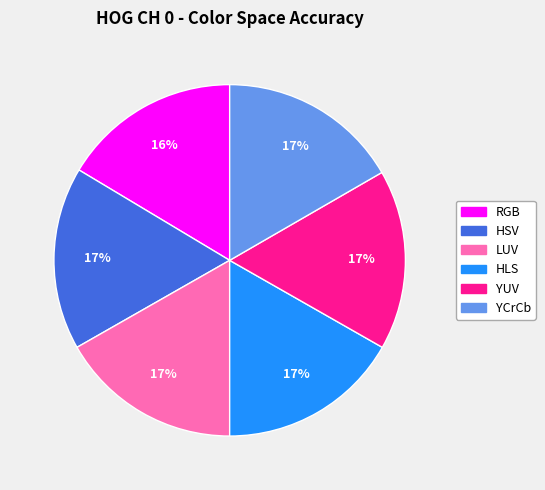

Does YUV represent more than half of the total?

No